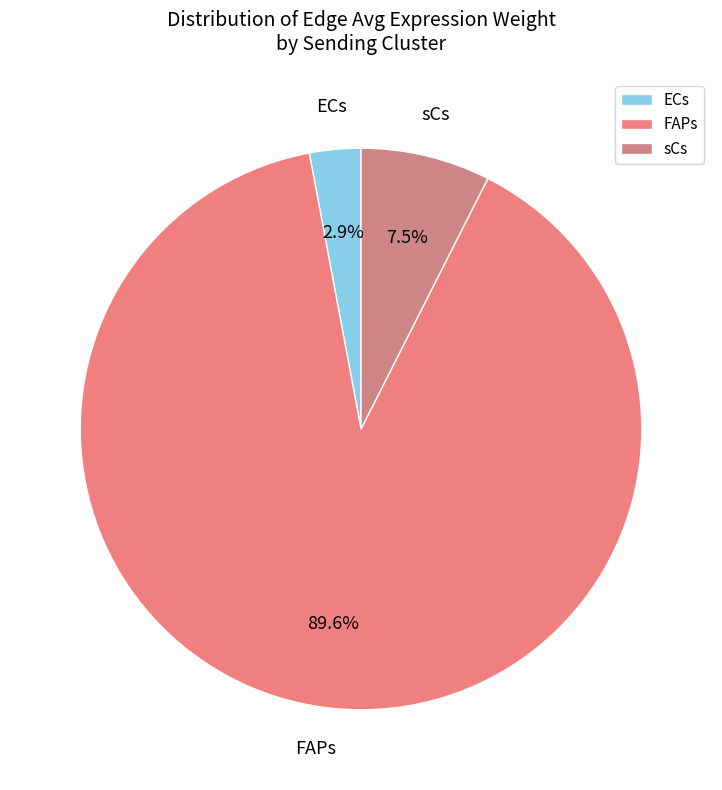

What is the largest slice in the pie chart?

FAPs